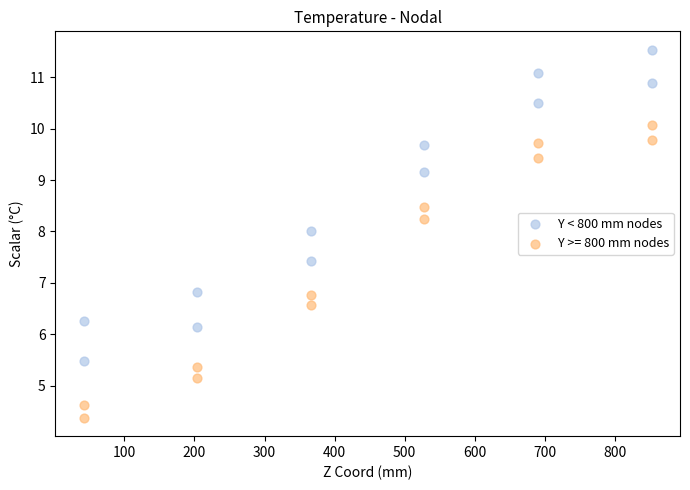

Which series reaches the maximum Y coordinate?

Y < 800 mm nodes